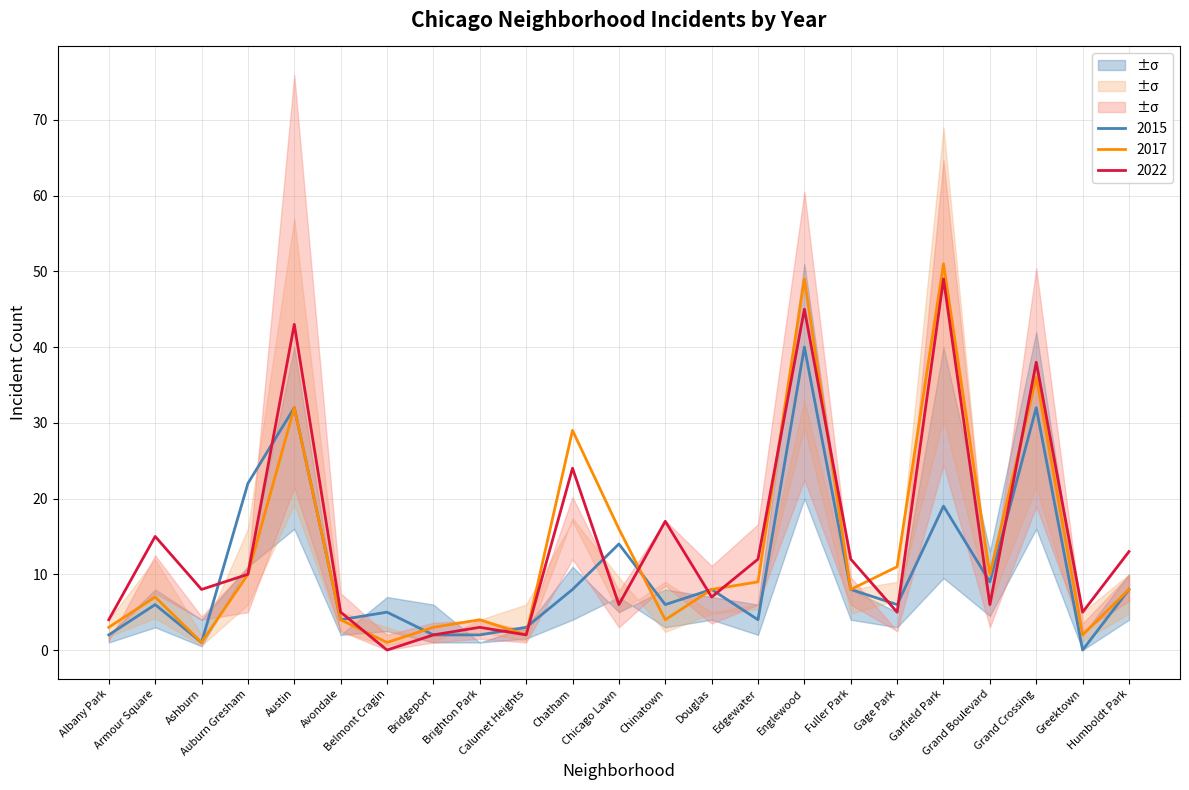

How many lines are shown in the chart?

3